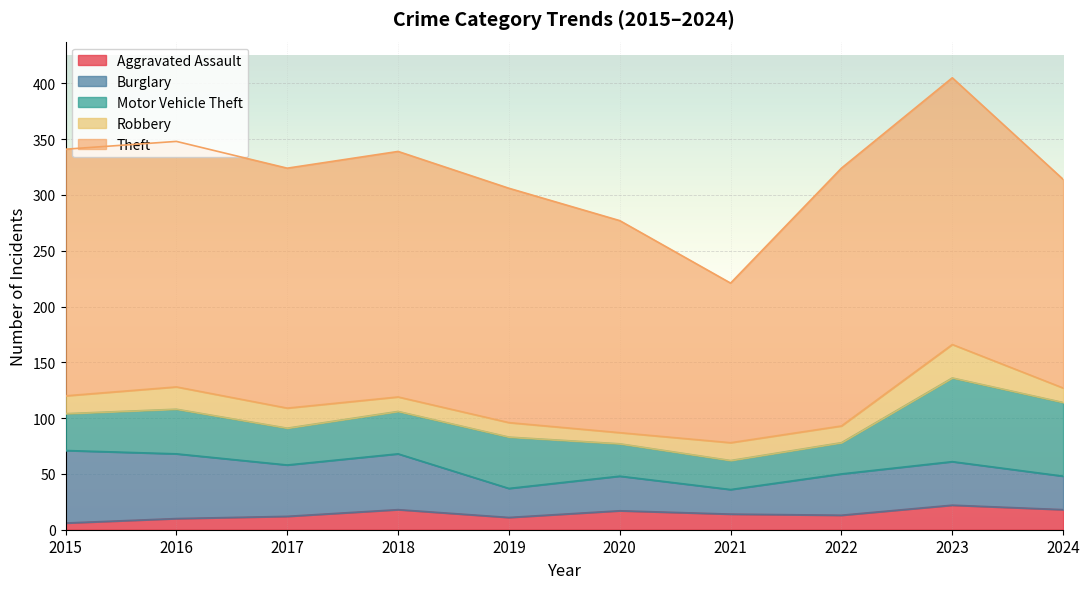

Reading left to right, what are all the values shown in this chart?

Aggravated Assault: 6	10	12	18	11	17	14	13	22	18
Burglary: 65	58	46	50	26	31	22	37	39	30
Motor Vehicle Theft: 33	40	33	38	46	29	26	28	75	66
Robbery: 16	20	18	13	13	10	16	15	30	13
Theft: 221	220	215	220	210	190	143	231	239	187